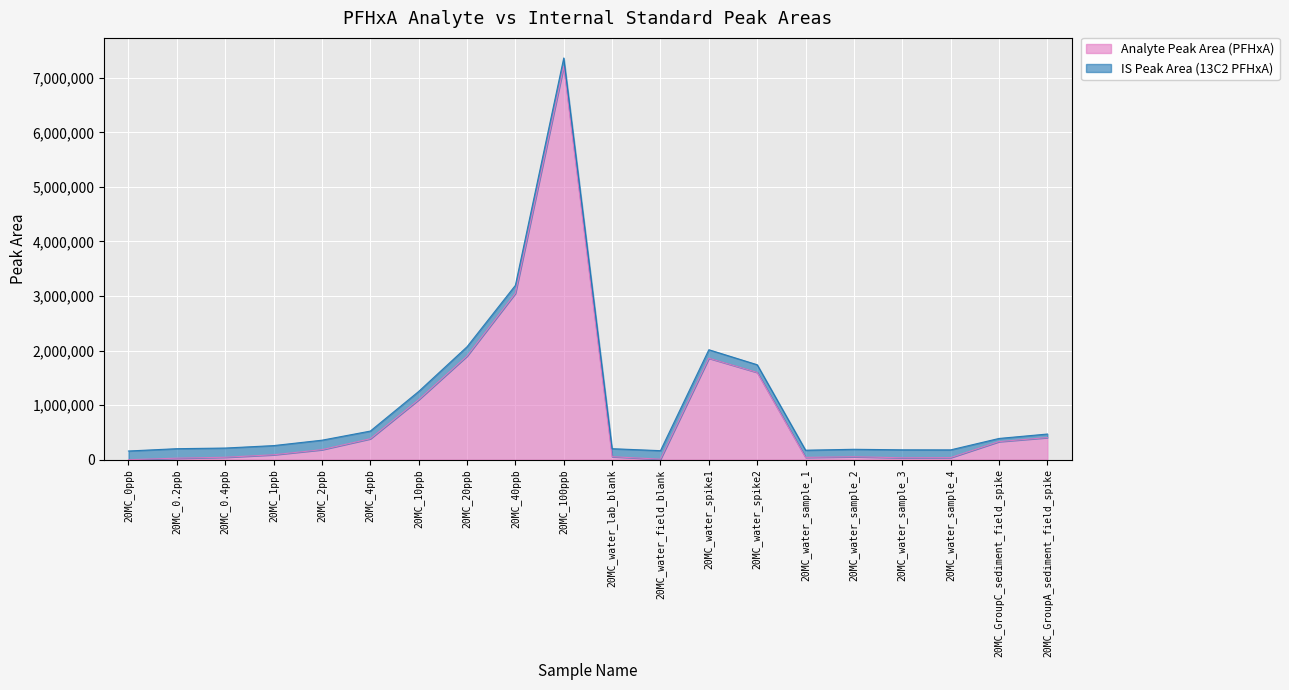

What is the sum of the values at 20MC_0.4ppb and 20MC_water_spike2?

1645100